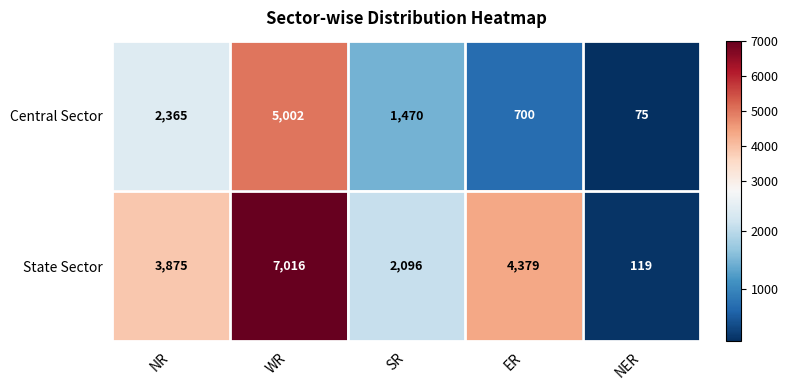

What is the spread (max minus min) of values at SR?

626